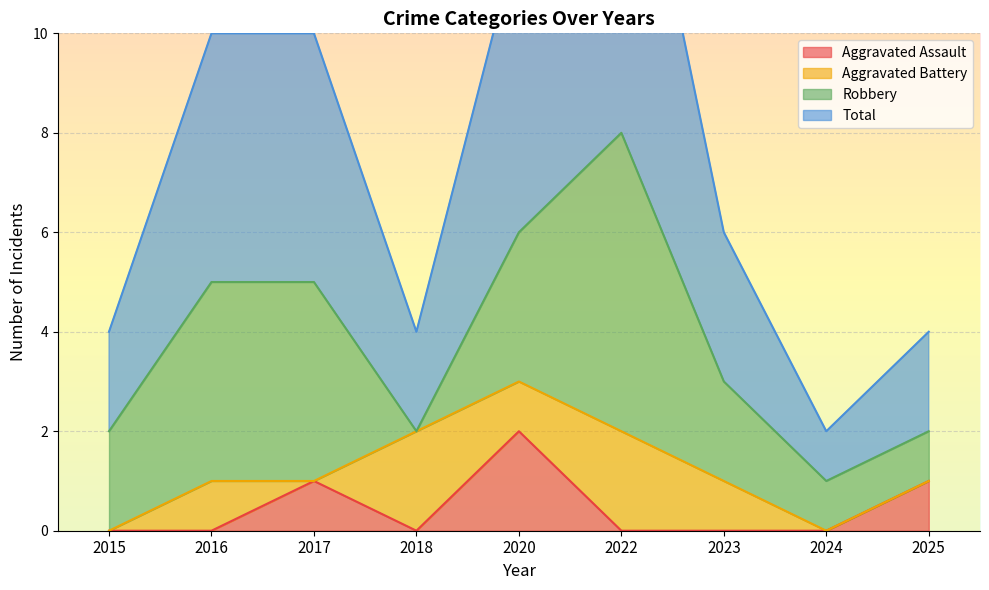

True or false: Aggravated Assault has a value of 0 at 2016.

True